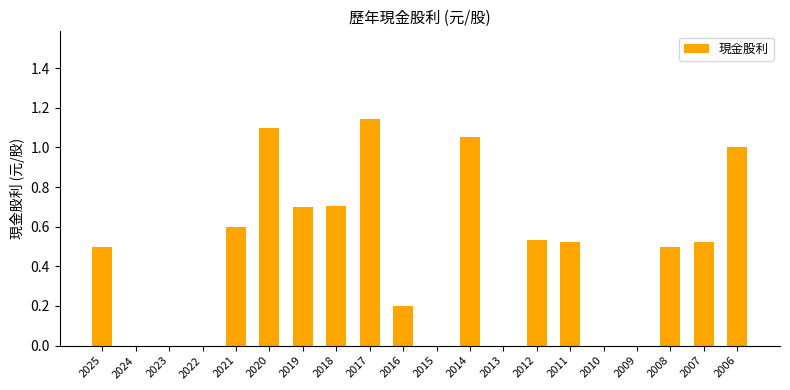

How many distinct data groups are displayed?

1